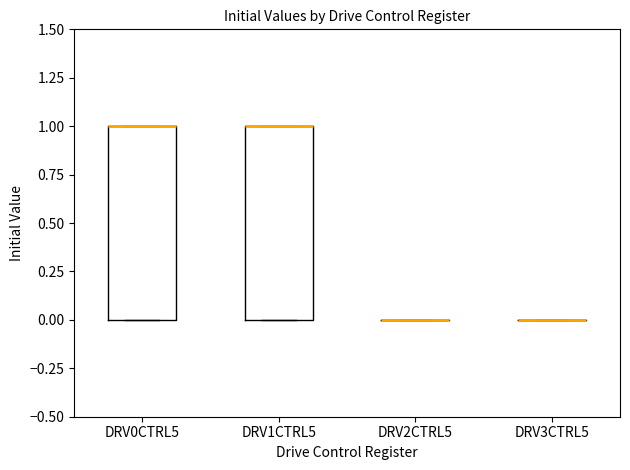

Reading left to right, read every box against the y-axis: the position of its median line, the range the box covers, and the ends of its whiskers. The values are not printed on the chart, so give them approximately, as read against the axis.

DRV0CTRL5: median 1 (drawn on the box's upper edge), box 0 to 1, whiskers 0 to 1
DRV1CTRL5: median 1 (drawn on the box's upper edge), box 0 to 1, whiskers 0 to 1
DRV2CTRL5: box collapsed to a line at 0, whiskers 0 to 0
DRV3CTRL5: box collapsed to a line at 0, whiskers 0 to 0